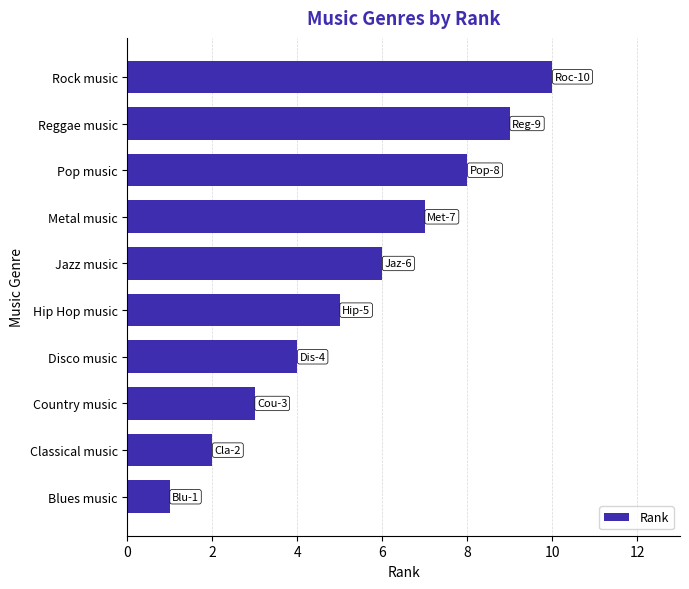

What is the change in value from Classical music to Jazz music?

+4